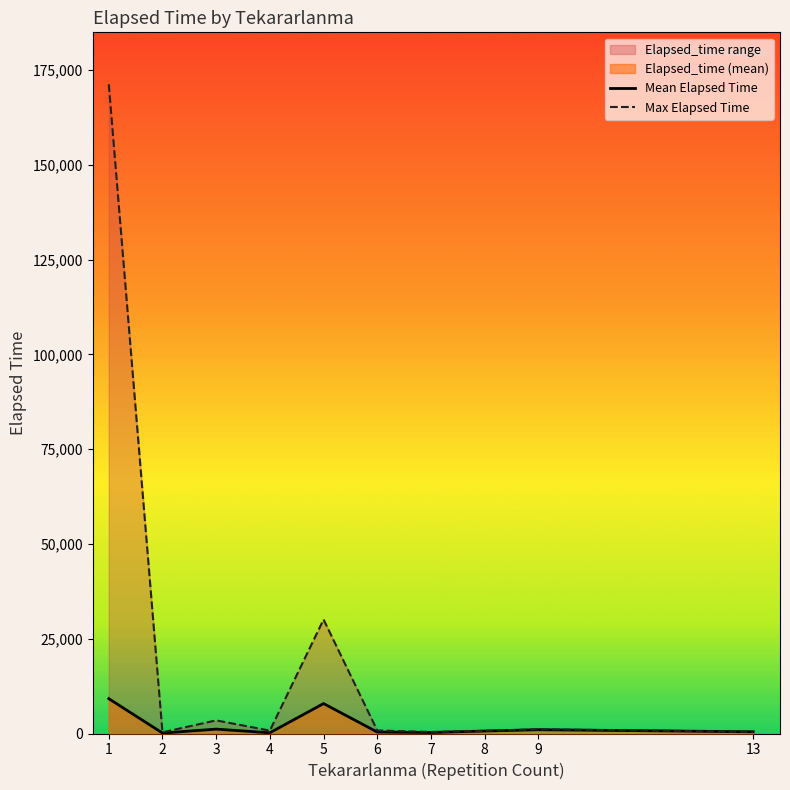

At how many categories does at least one series exceed 106779?

1